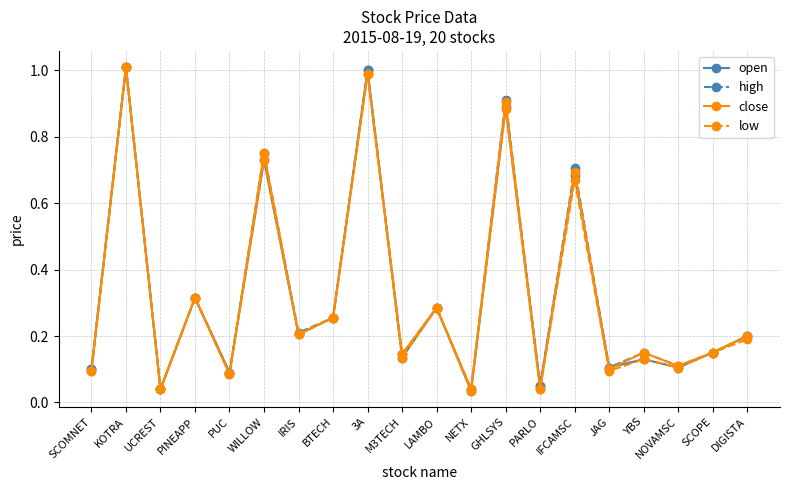

At which category is the sum across all series the highest?

KOTRA